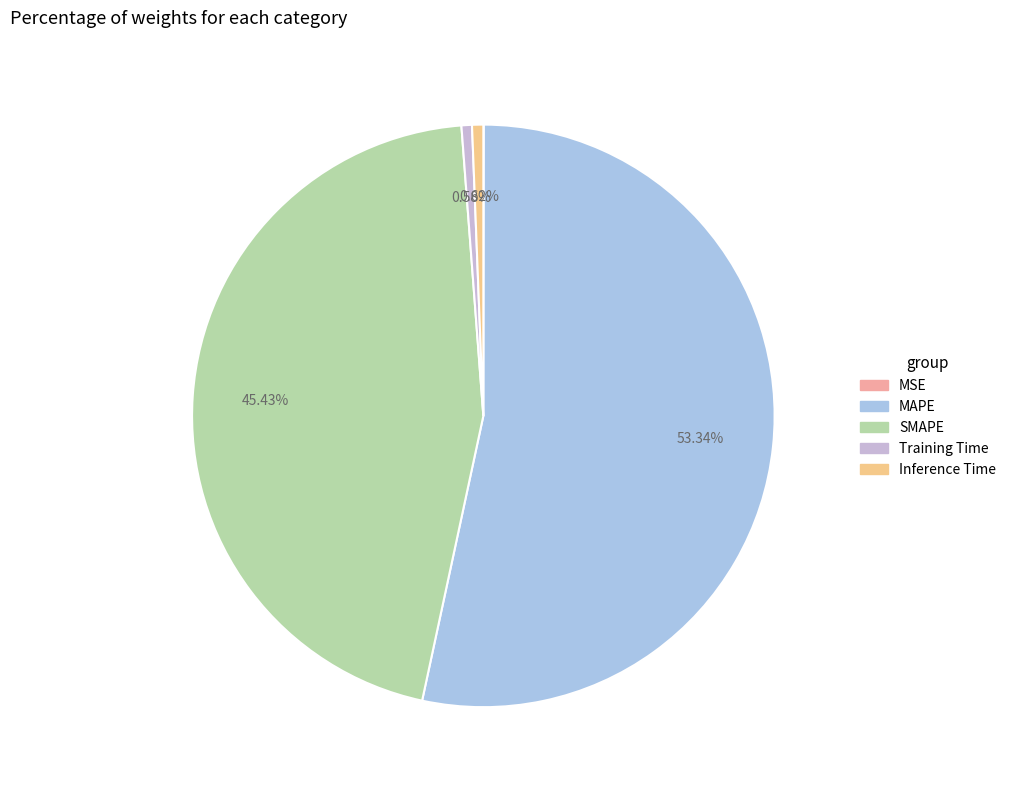

Is there any slice that represents more than half of the pie?

Yes